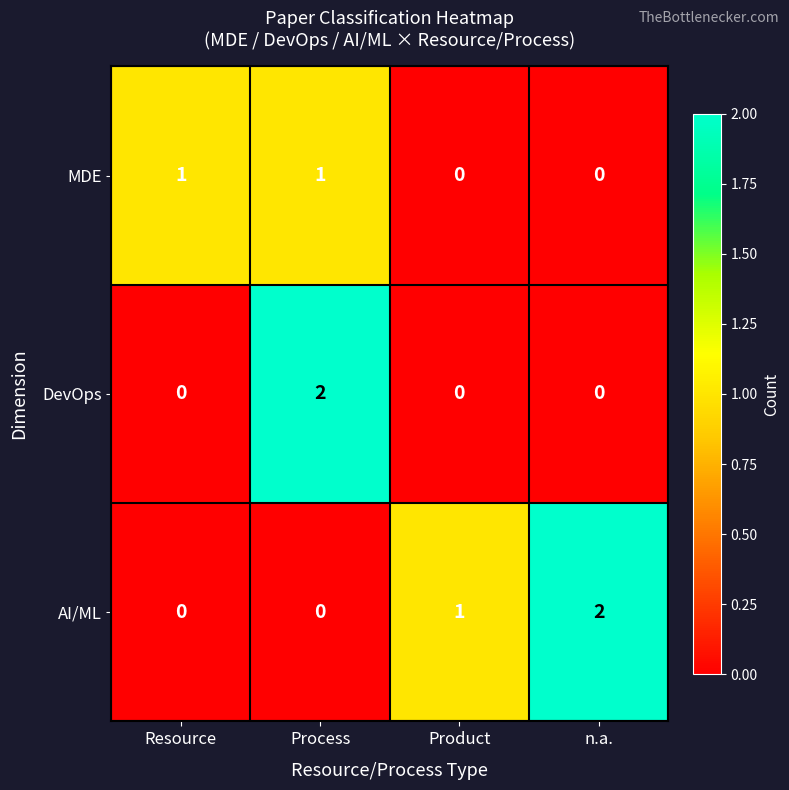

What is the spread (max minus min) of values at Product?

1